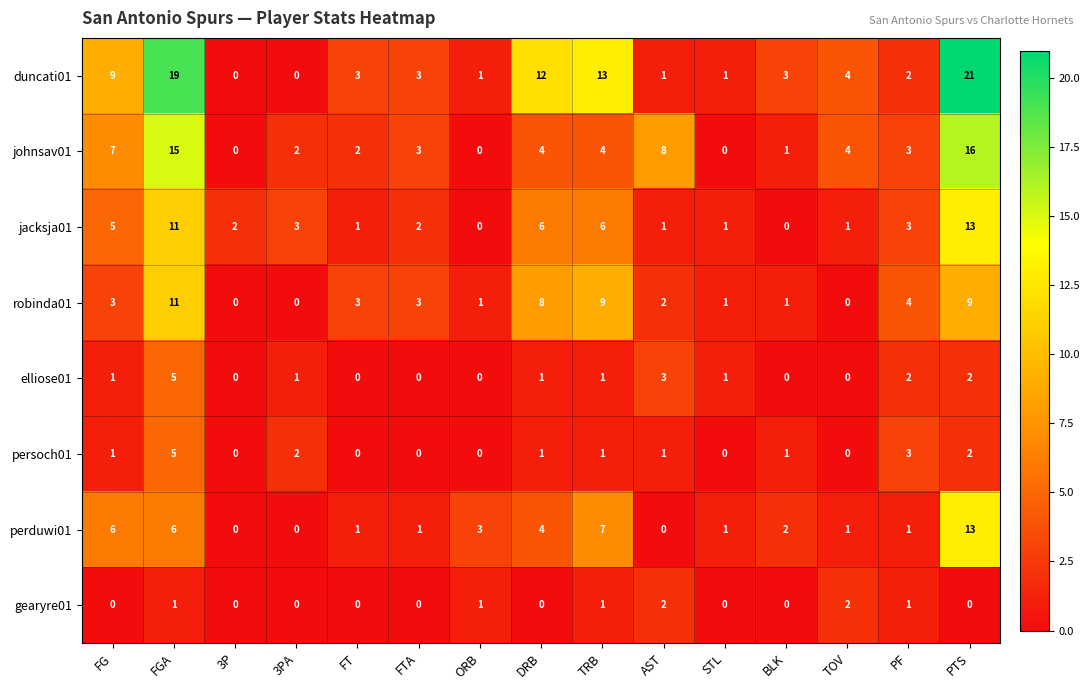

At which category is the sum across all series the highest?

PTS